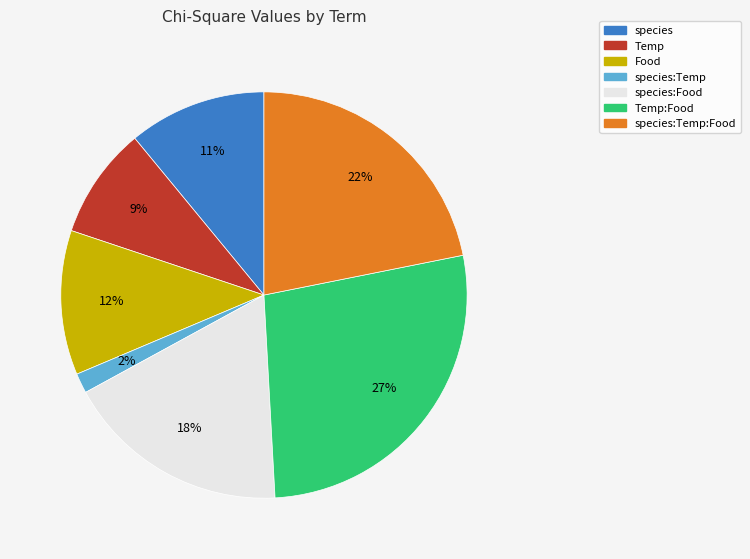

To the nearest percent, what is the average slice percentage?

14%